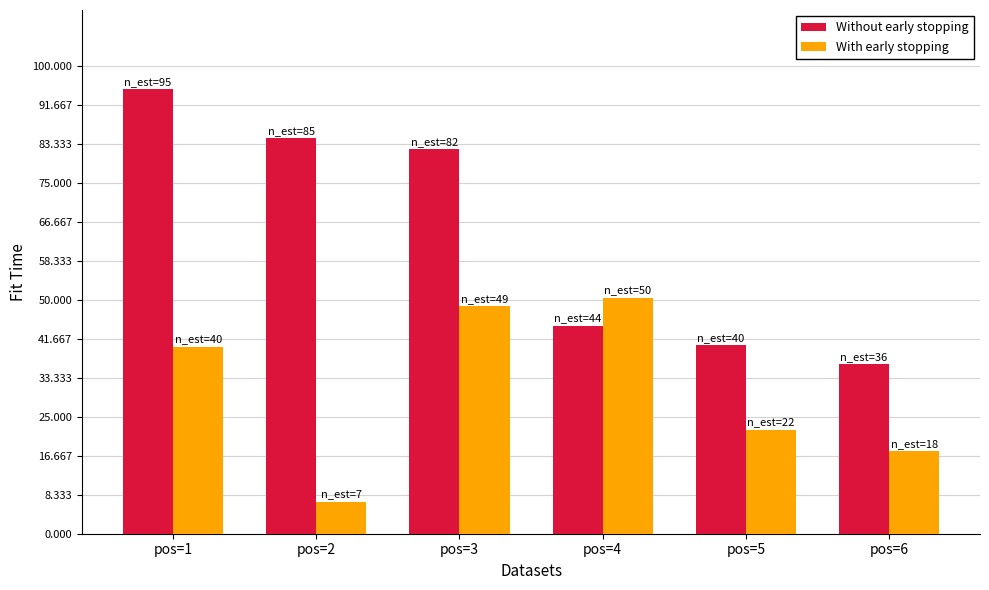

What is the difference between the highest and lowest values at pos=6?

18.7